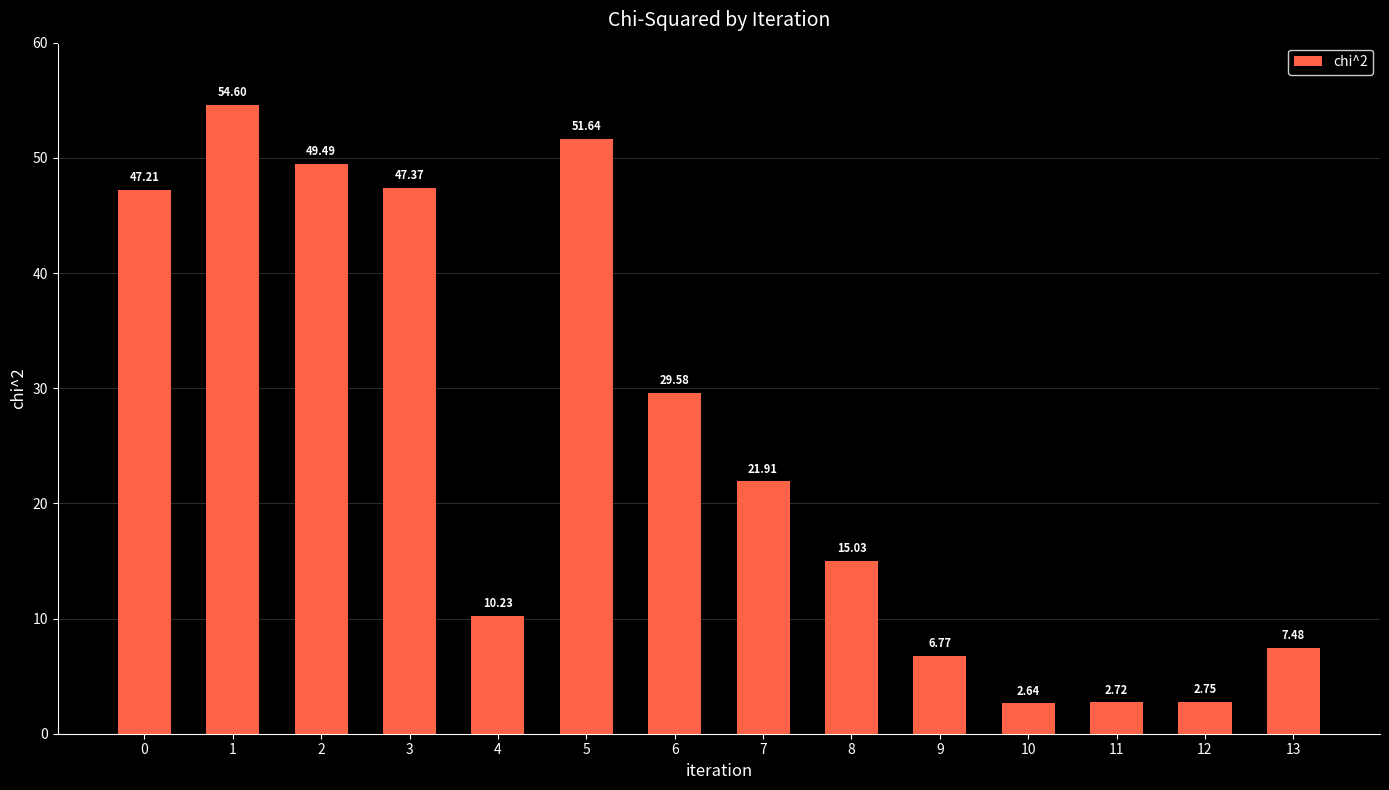

What is the difference between the values at 10 and 7?

19.3